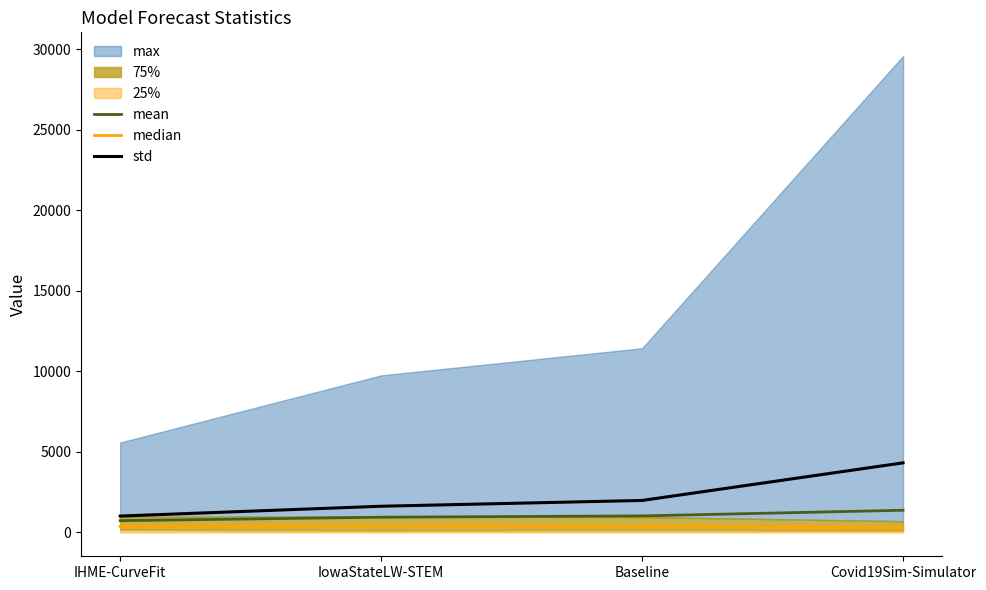

Which series has the largest total across all categories?

std